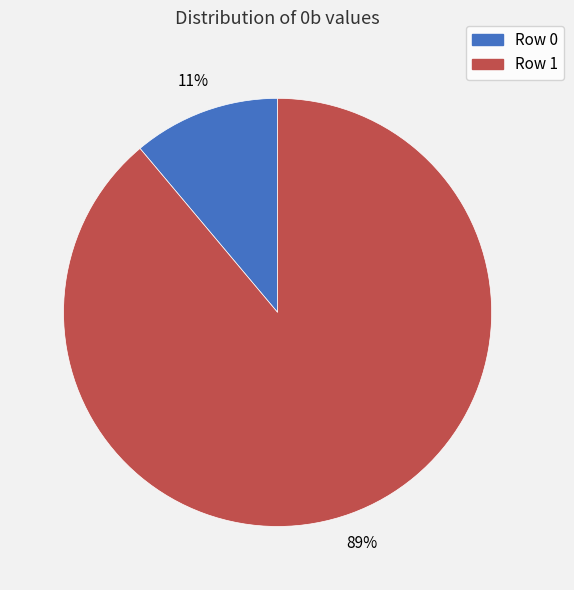

To the nearest percent, what is the average slice percentage?

50%